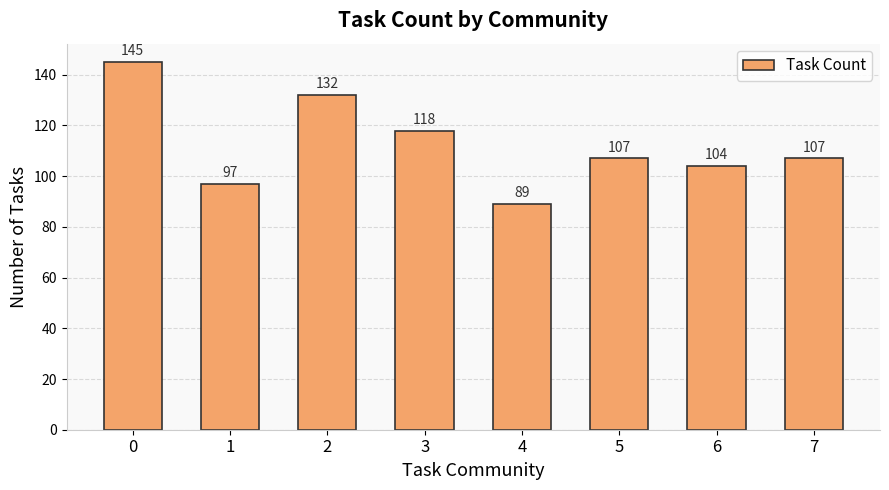

What is the maximum value shown in the chart?

145